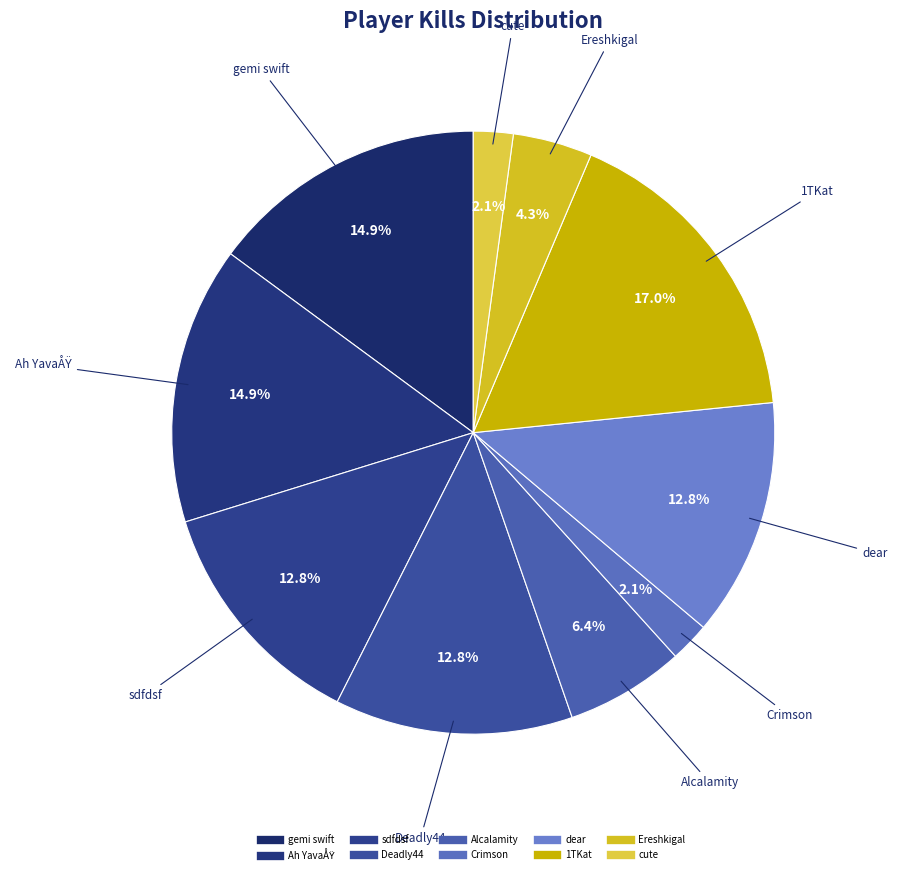

How many segments does this pie chart have?

10